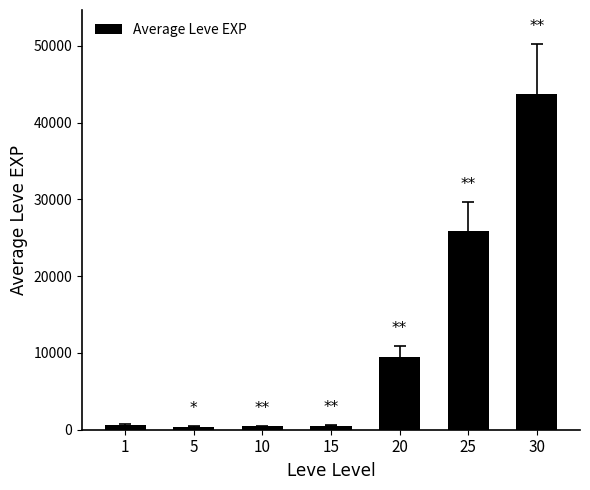

What is the average value?

11571